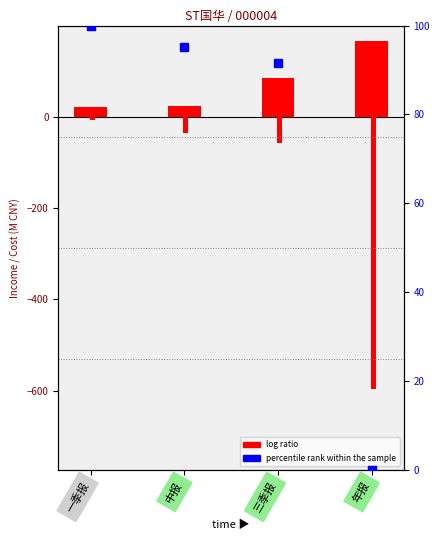

Which series contains the highest Y value?

total operate income